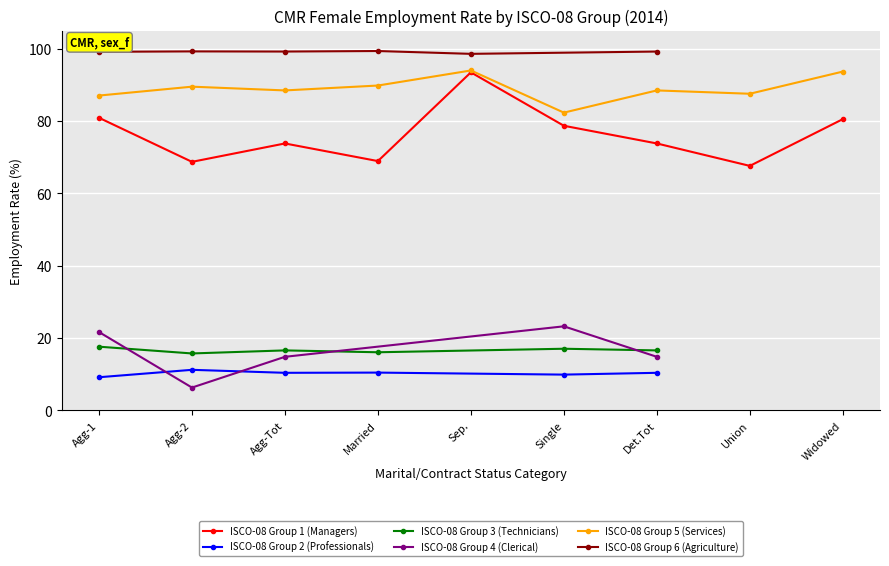

Is it true that sex_f (ISCO 6) equals 131.6 at 0?

False